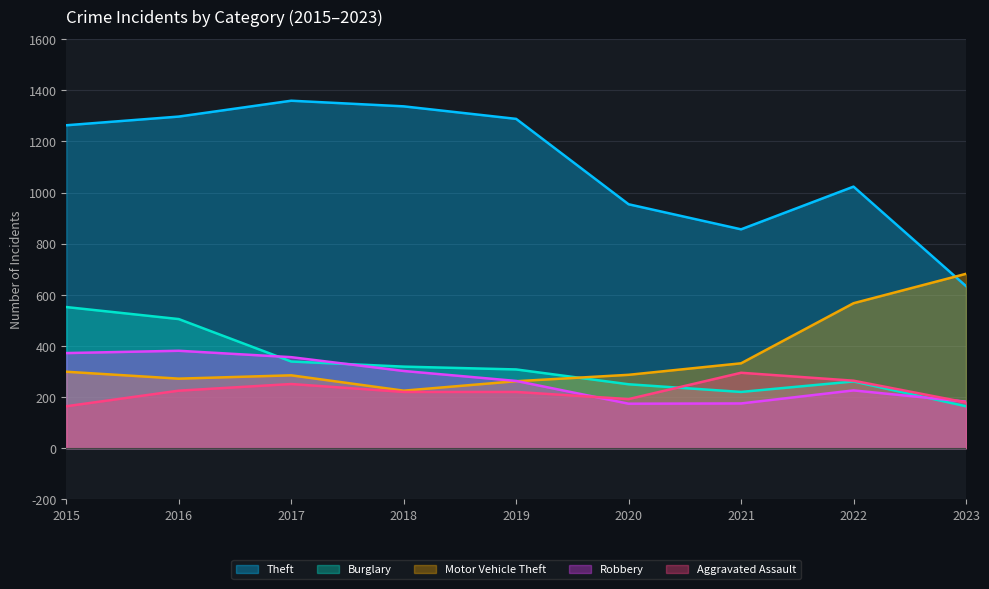

What is the maximum value for Theft?

1359